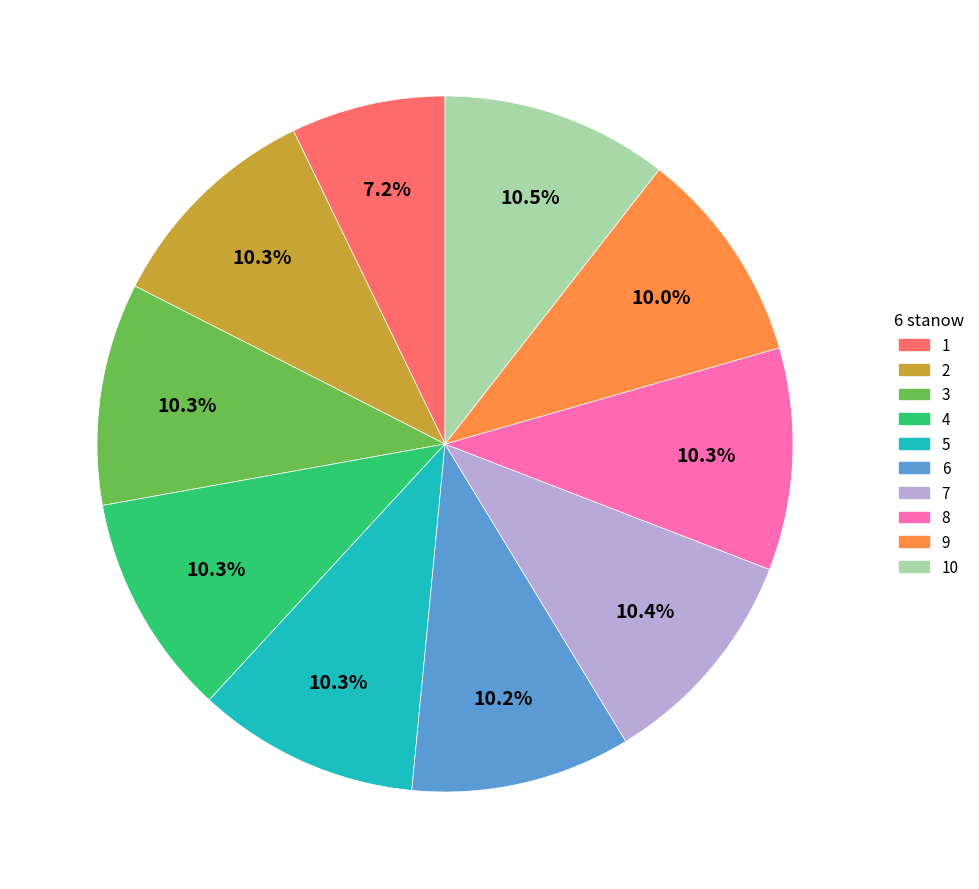

To the nearest percent, what portion does 5 represent?

10%